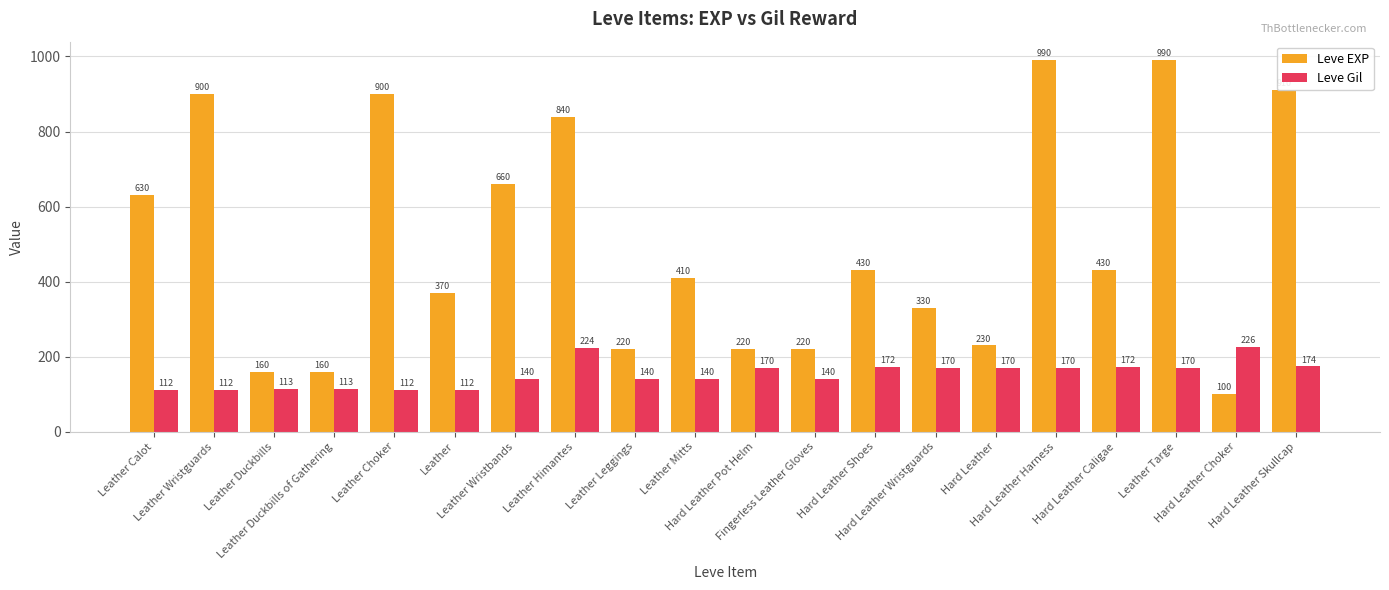

What are all the series names shown in the legend?

Leve EXP, Leve Gil